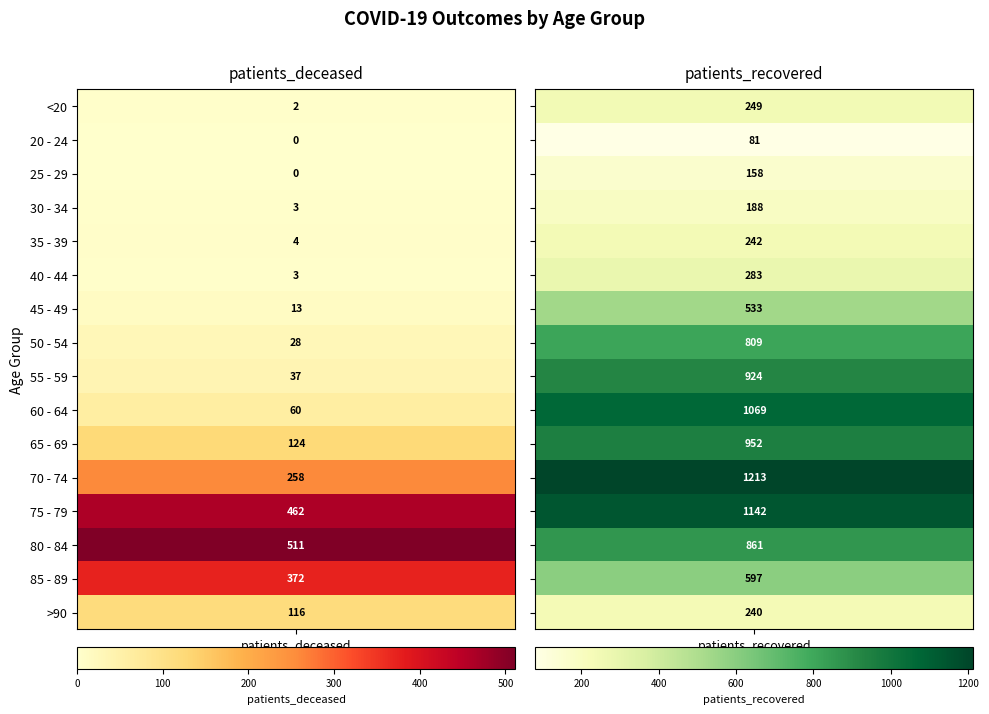

Reading right to left, list all the values displayed in this chart.

<20: 249	2
20 - 24: 81	0
25 - 29: 158	0
30 - 34: 188	3
35 - 39: 242	4
40 - 44: 283	3
45 - 49: 533	13
50 - 54: 809	28
55 - 59: 924	37
60 - 64: 1069	60
65 - 69: 952	124
70 - 74: 1213	258
75 - 79: 1142	462
80 - 84: 861	511
85 - 89: 597	372
>90: 240	116